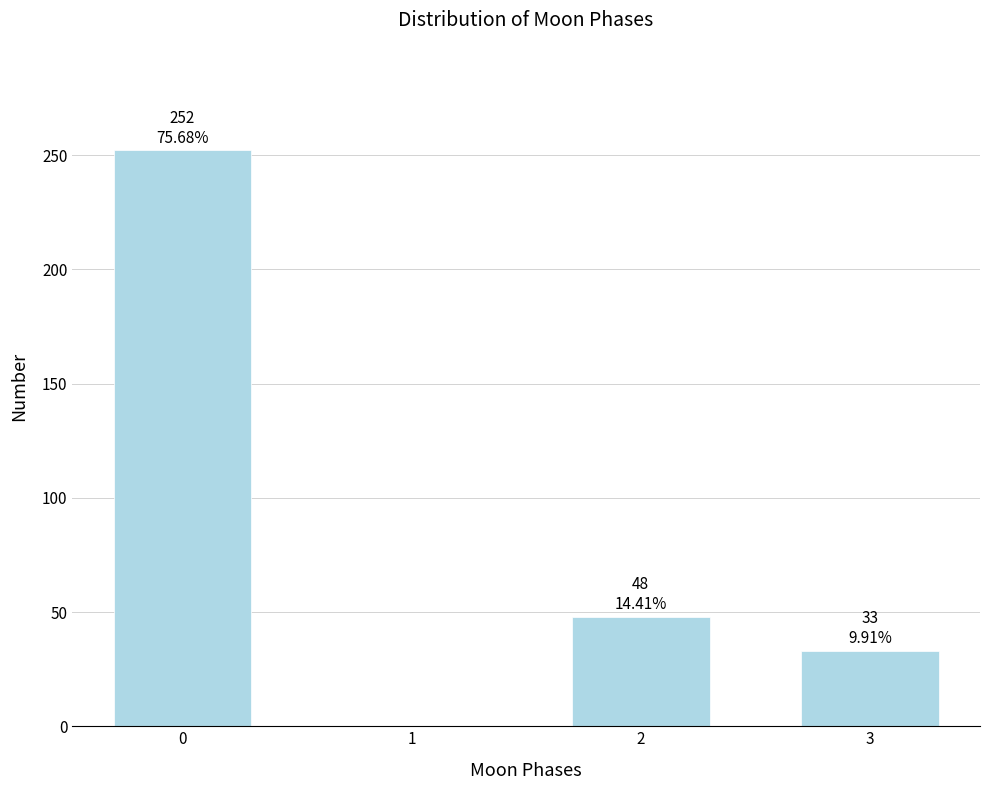

Reading left to right, extract all data points from this chart.

0=252	1=0	2=48	3=33